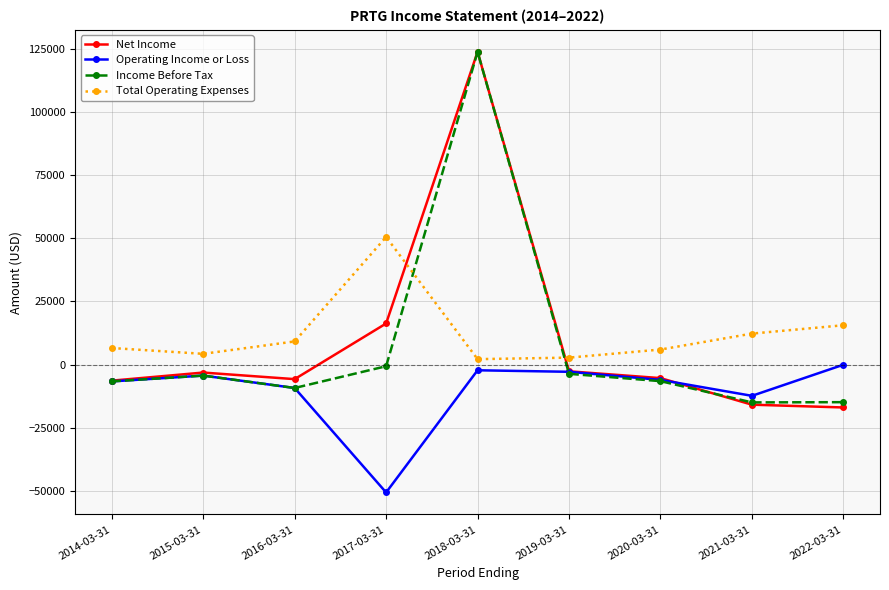

What value does the Income Before Tax series have at 2016-03-31?

-9200